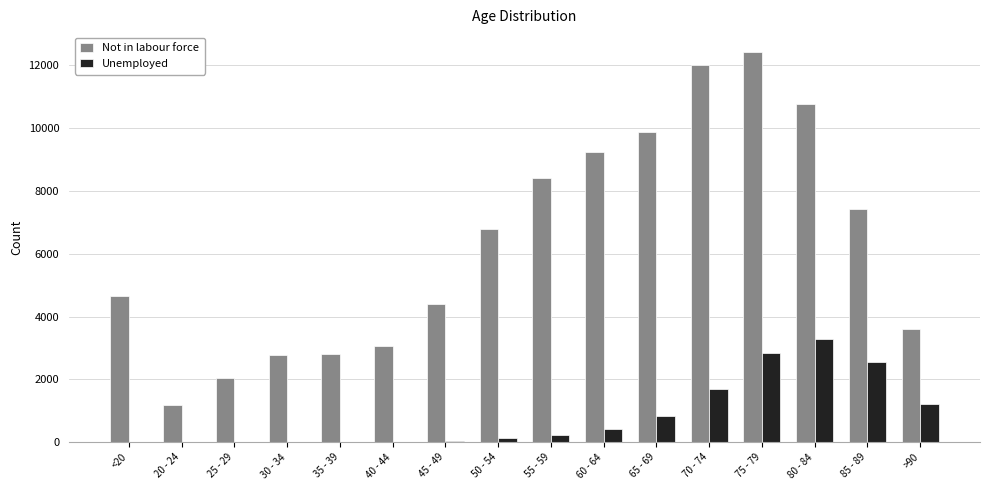

Which series has the largest total across all categories?

Not in labour force